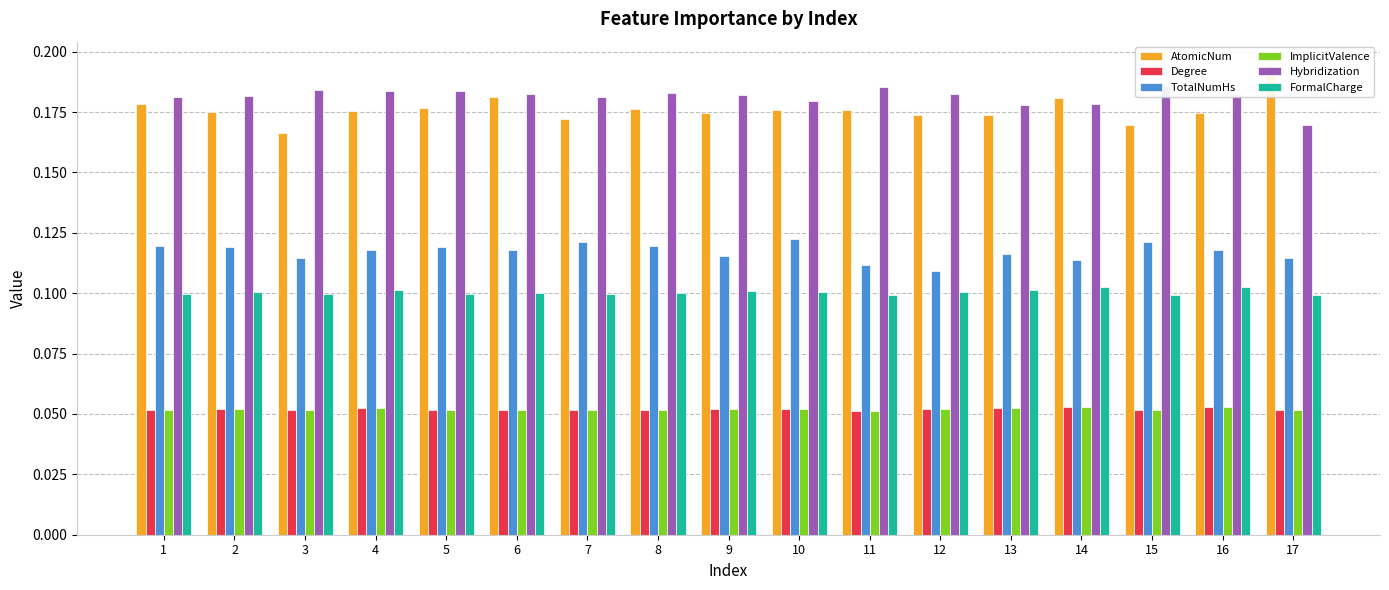

Which category has the lowest value in the ImplicitValence series?

11